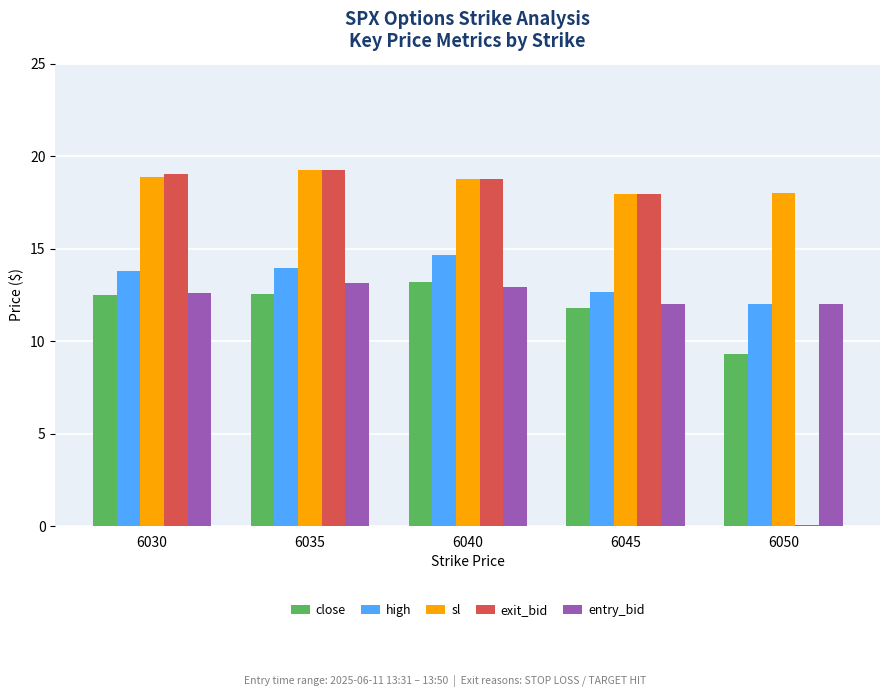

Is the value of entry_bid at 6050 greater than the value of sl at 6045?

No